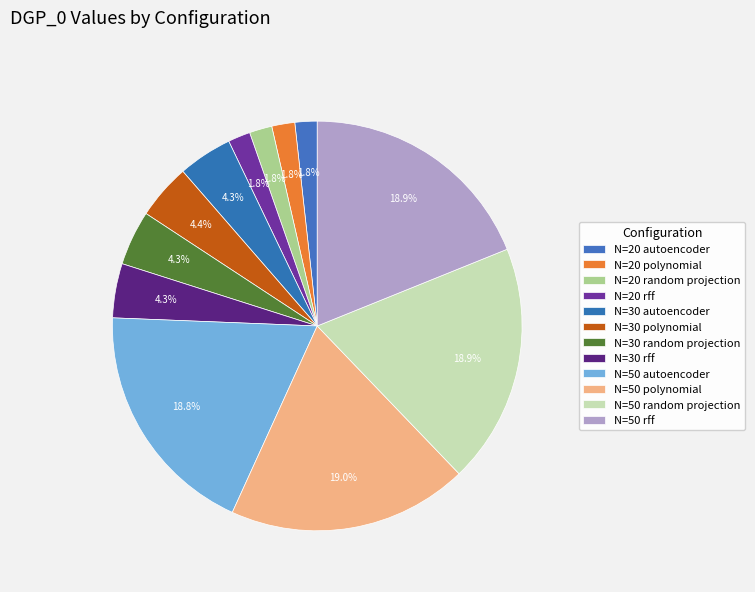

Count the number of slices in the pie.

12